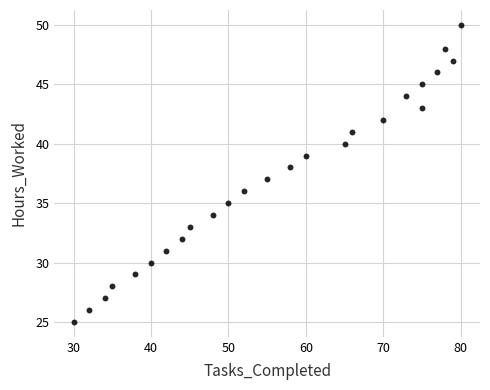

What is the range of Y values (max minus min)?

25